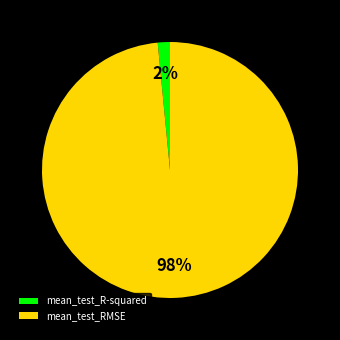

What is the majority slice?

mean_test_RMSE